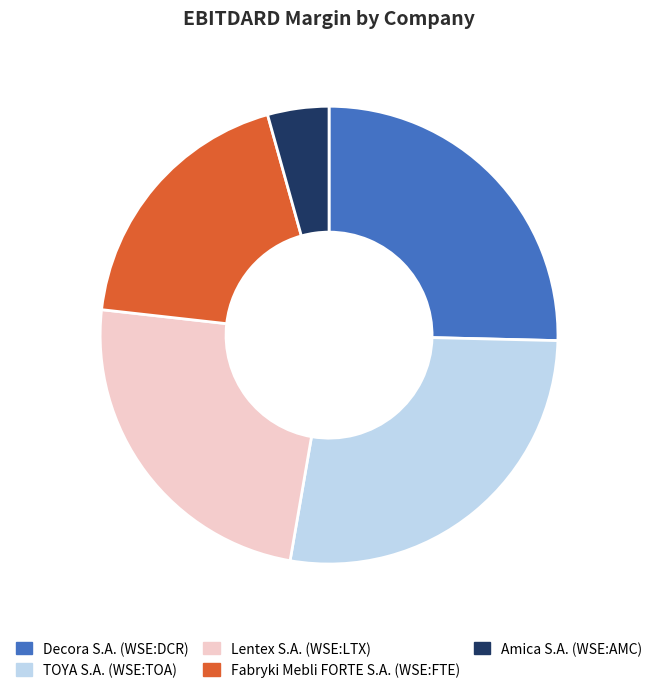

How many slices are in this pie chart?

5